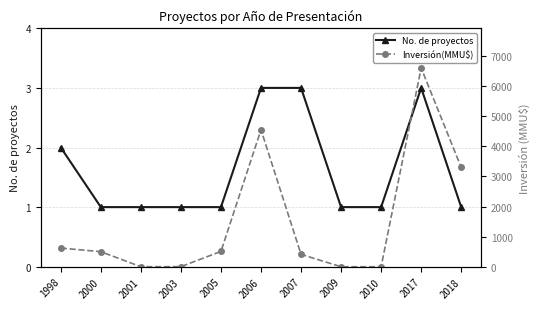

True or false: No. de proyectos and Inversión(MMU$) intersect in this chart.

True